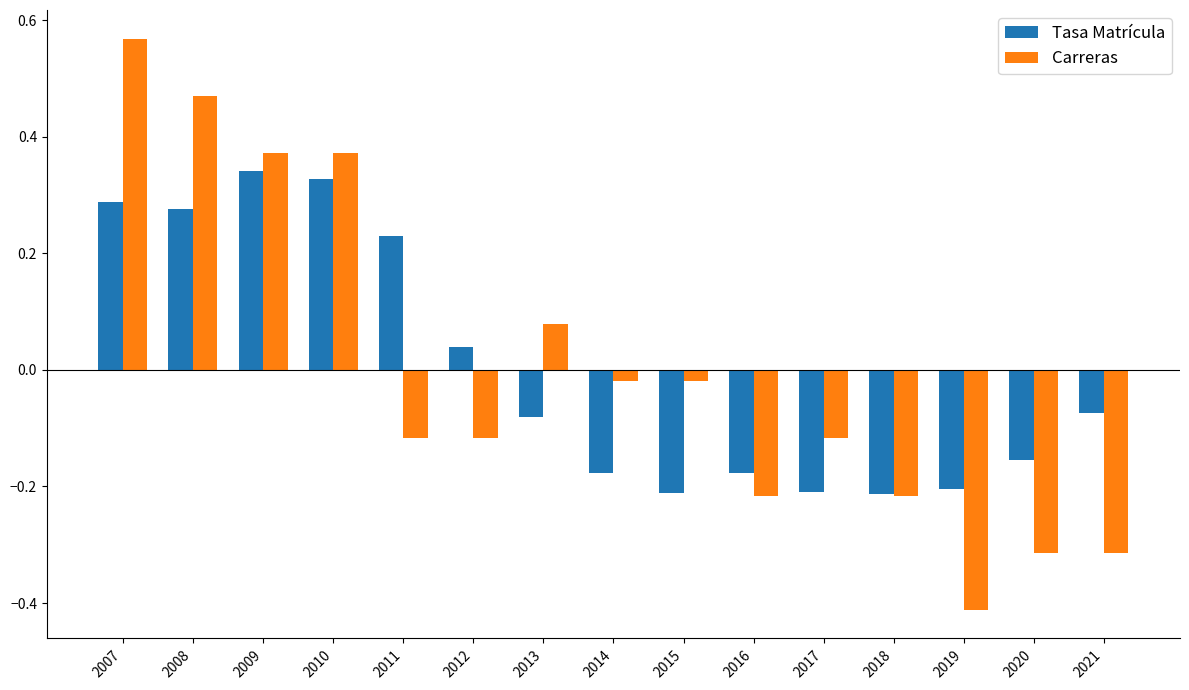

Rank the series at 2021 from lowest to highest value.

Carreras, Tasa Matrícula